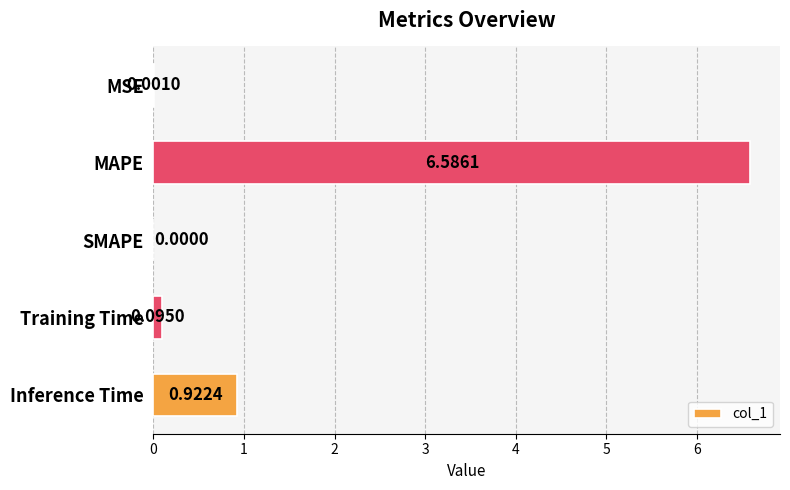

Between Training Time and MAPE, which is larger?

MAPE